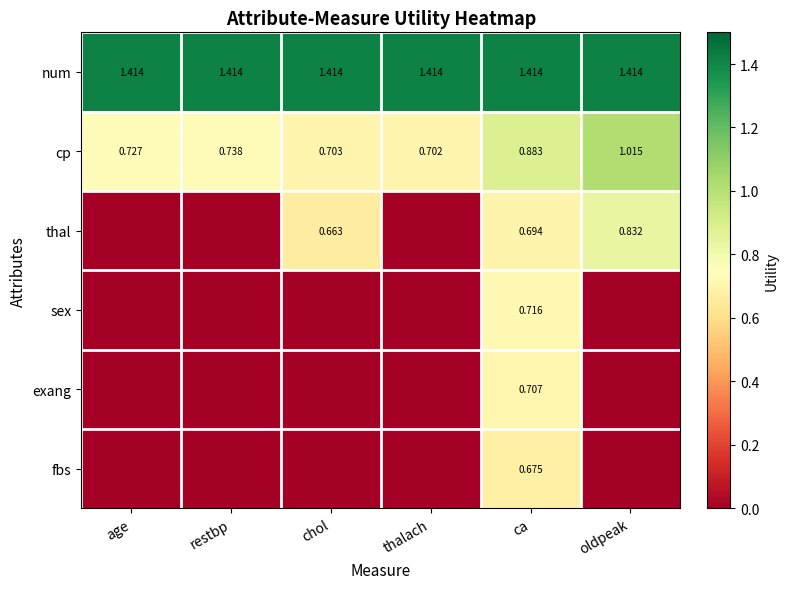

What is the approximate value of sex at ca?

0.7